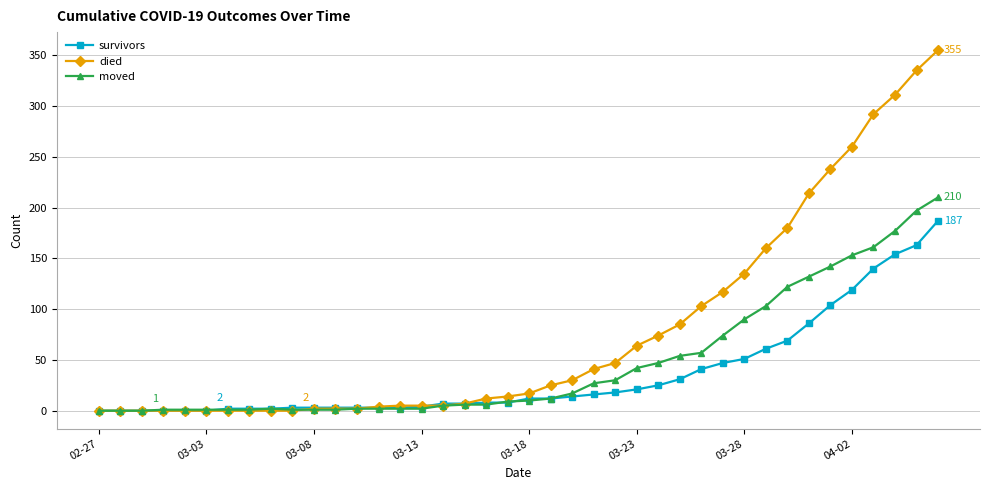

How many categories are shown in the chart?

40